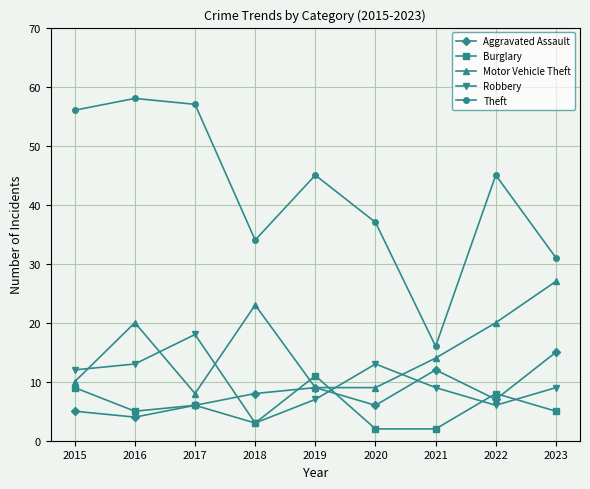

True or false: Aggravated Assault has more than 1 points higher than both neighbors.

True